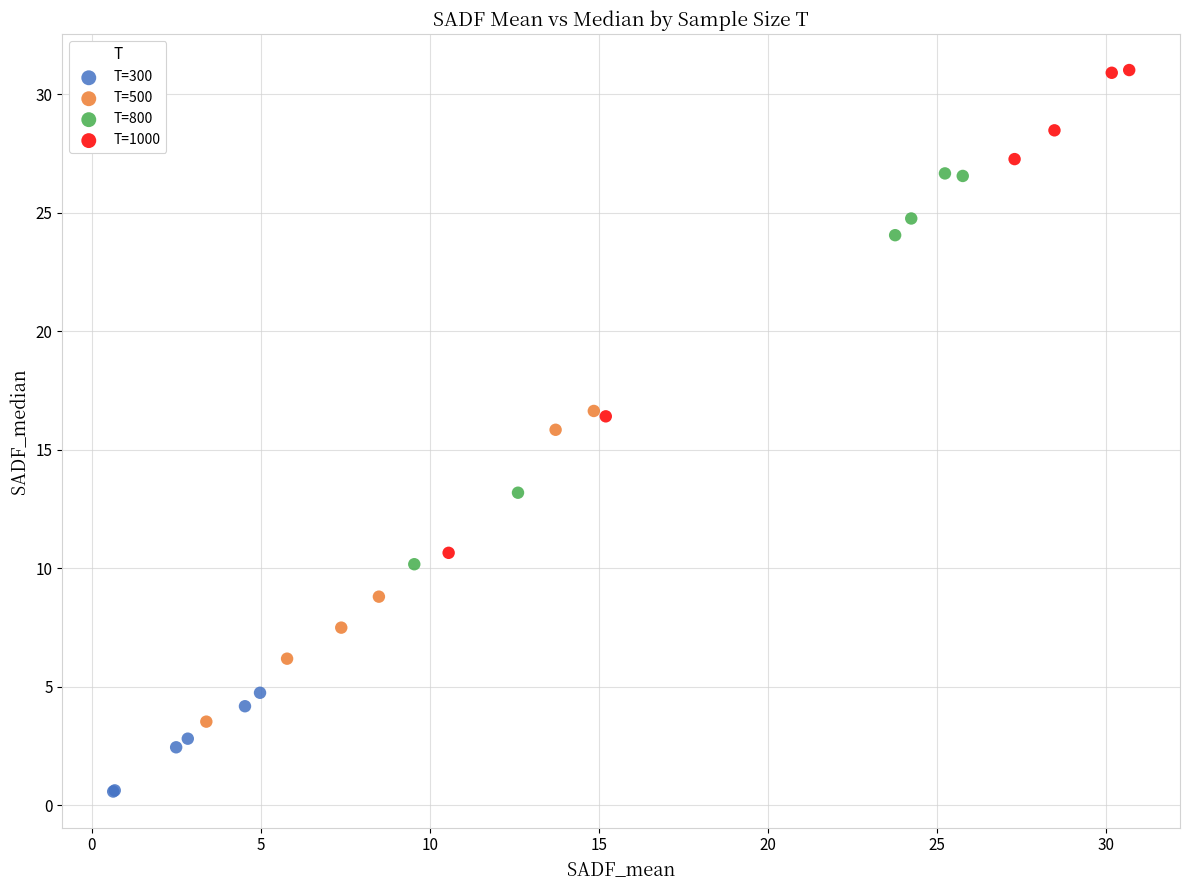

What are all the series names shown in the legend?

T=300, T=500, T=800, T=1000